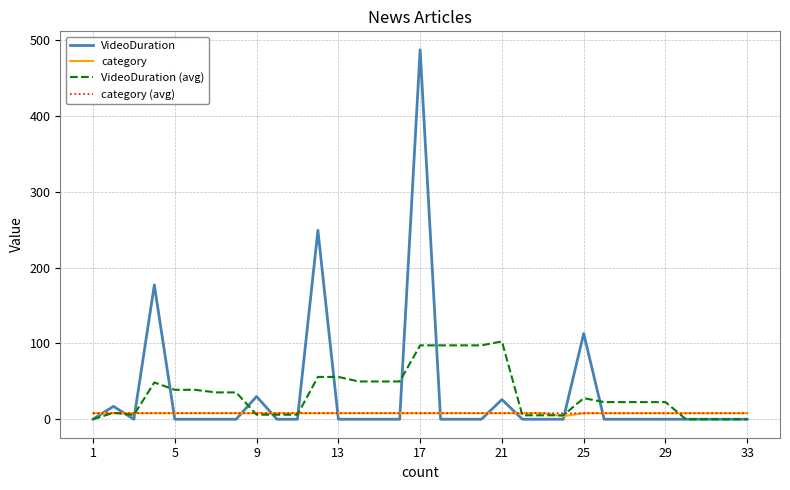

Which series has the widest spread of values?

VideoDuration